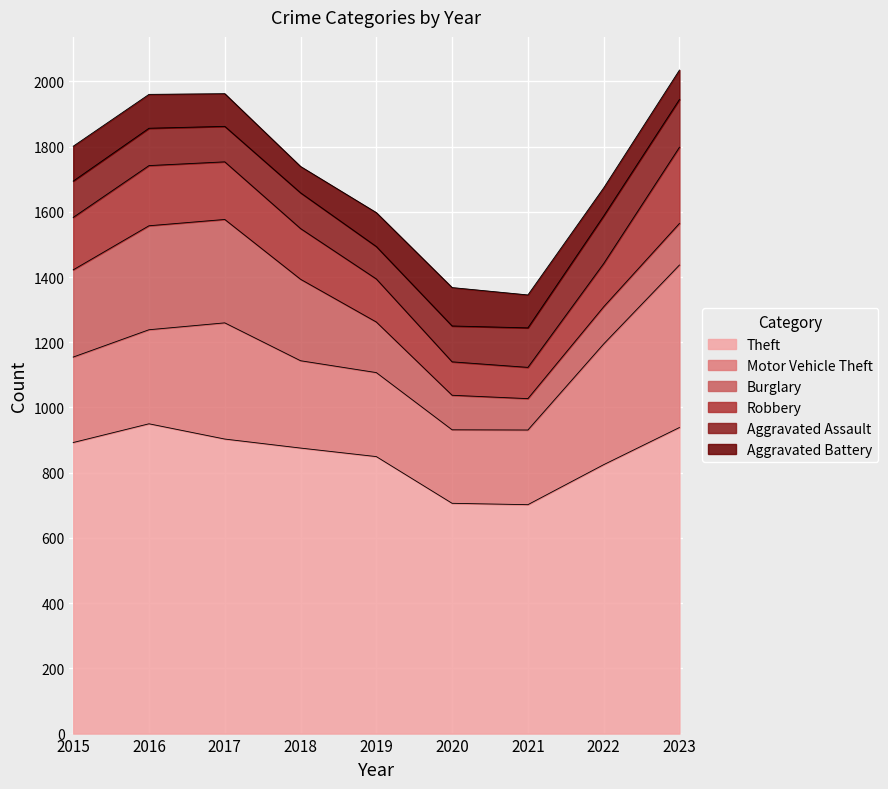

True or false: Aggravated Battery and Motor Vehicle Theft cross at least once.

False